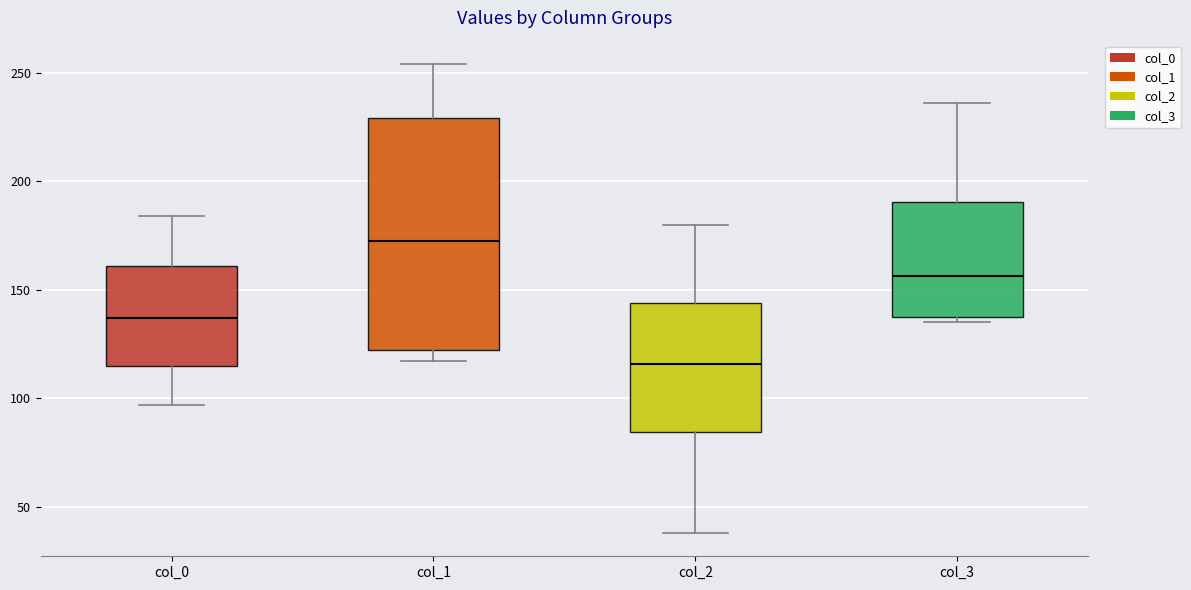

Reading left to right, transcribe this box plot: for each box, give where its median line is, the range the box spans, and where its two whiskers end, as read against the y-axis. The values are not printed on the chart, so give them approximately, as read against the axis.

col_0: median 135, box 115 to 160, whiskers 95 to 185
col_1: median 175, box 120 to 230, whiskers 115 to 255
col_2: median 115, box 85 to 145, whiskers 40 to 180
col_3: median 155, box 135 to 190, whiskers 135 (just below the box's lower edge) to 235